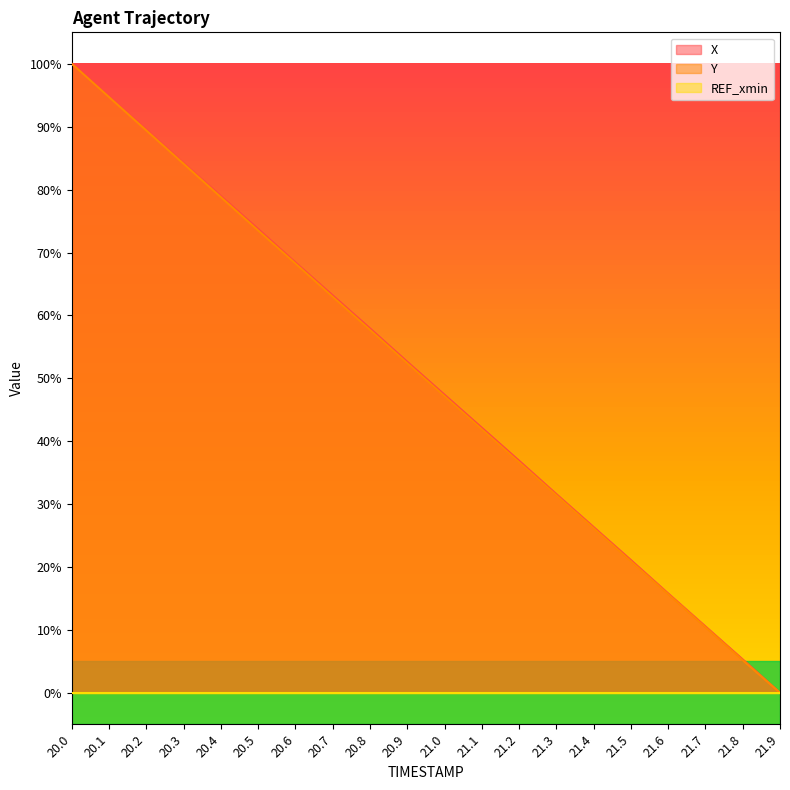

What is the value of the Y point at the 2nd from the left?

94.7